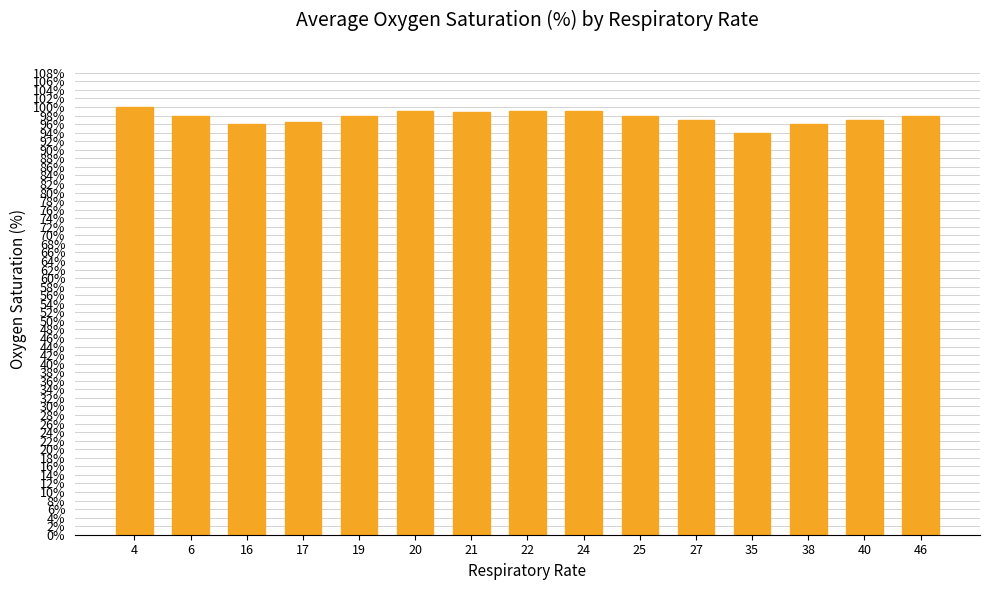

What is the difference between the values at 17 and 35?

2.5